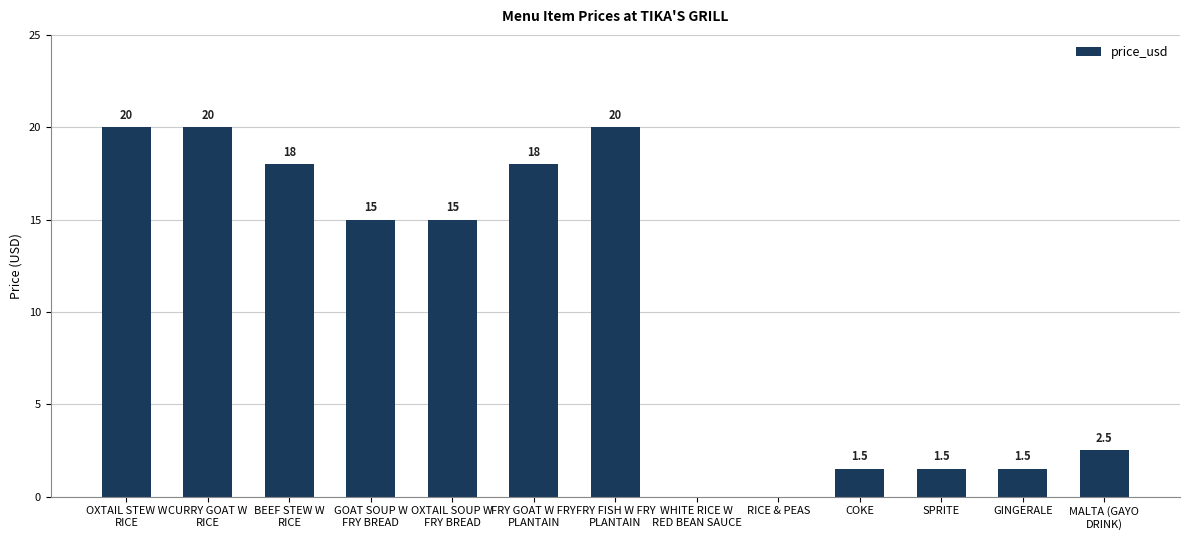

What is the greatest value displayed?

20.0